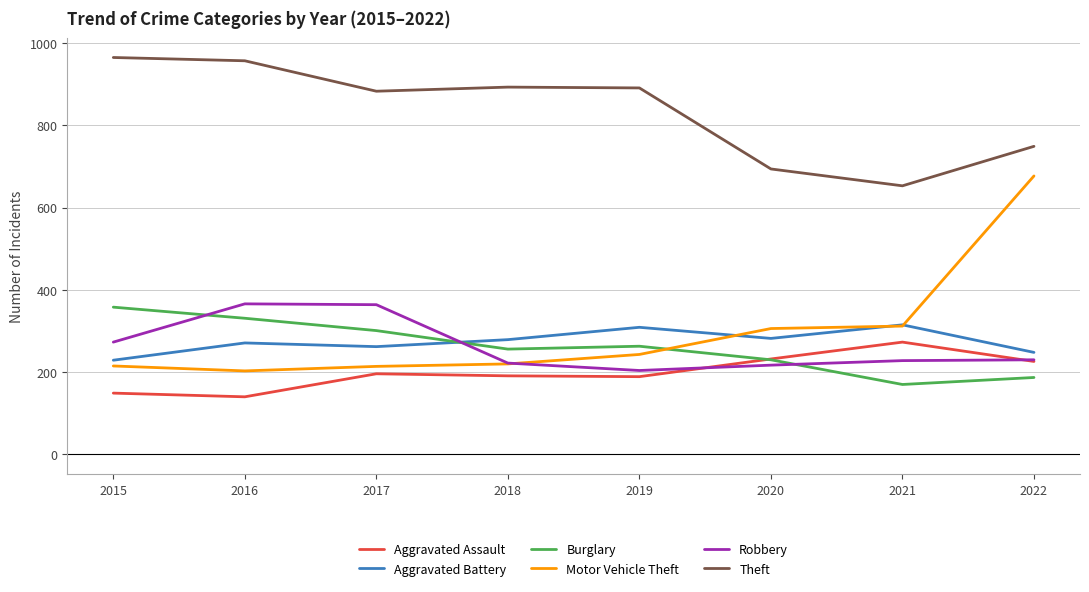

Is the value of Burglary at 2017 greater than the value of Robbery at 2019?

Yes